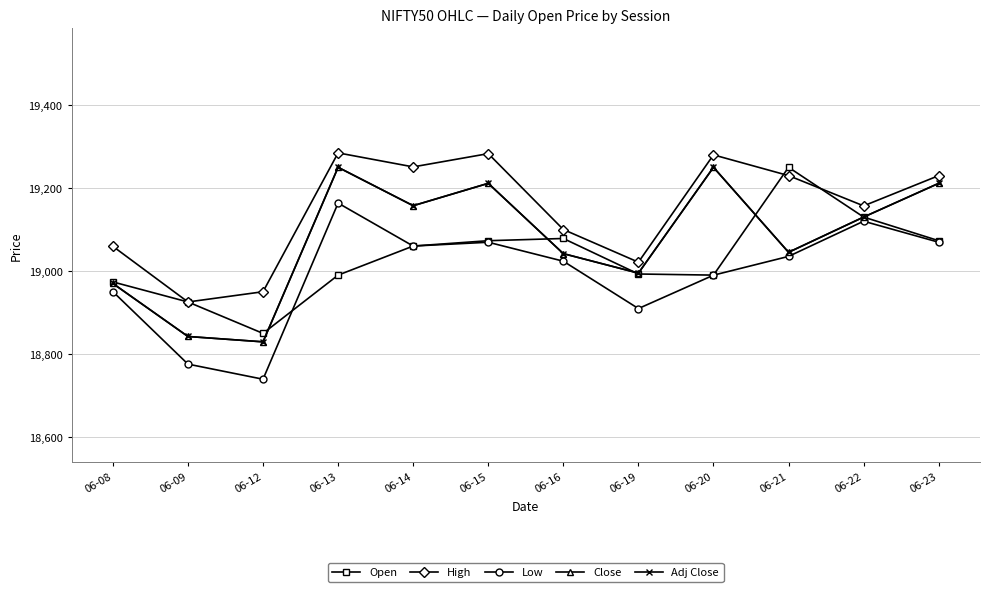

Is this an area chart (filled region under the line)?

No